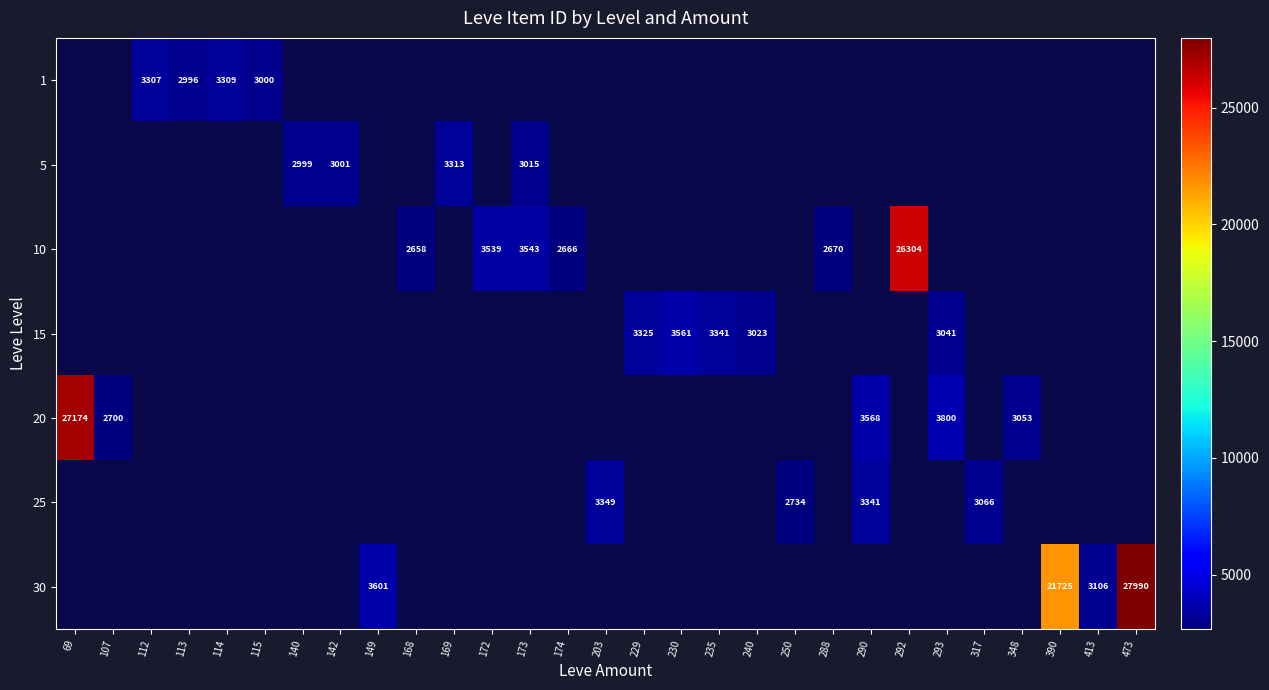

The 20 series shows 3800 at 293. True or false?

True